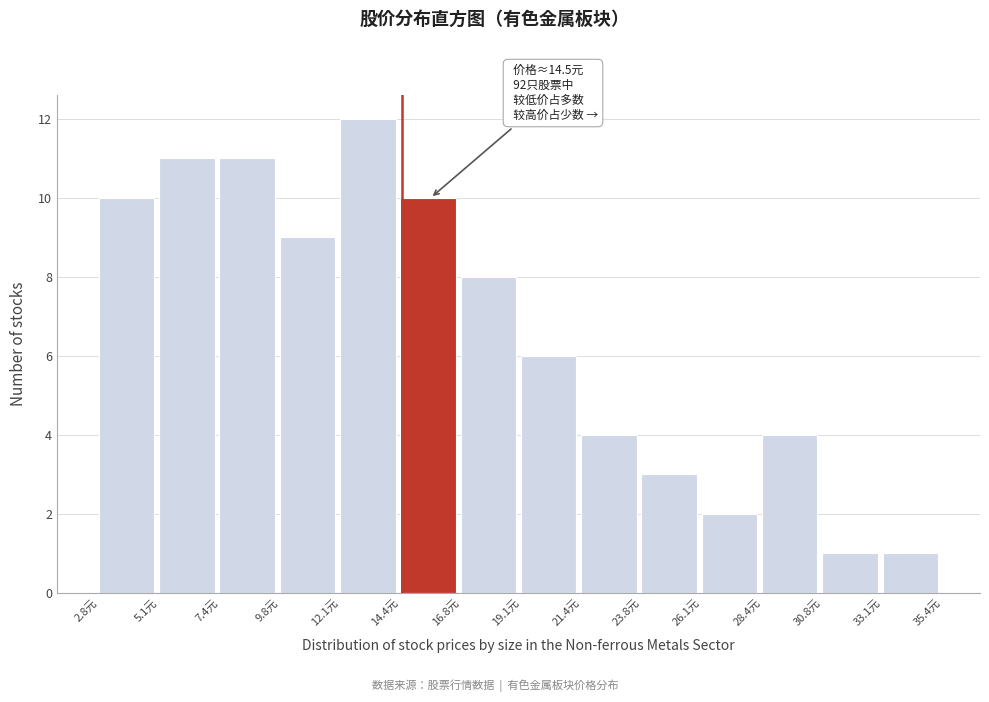

Which range on the x-axis has the tallest bar?

12.0 to 14.5